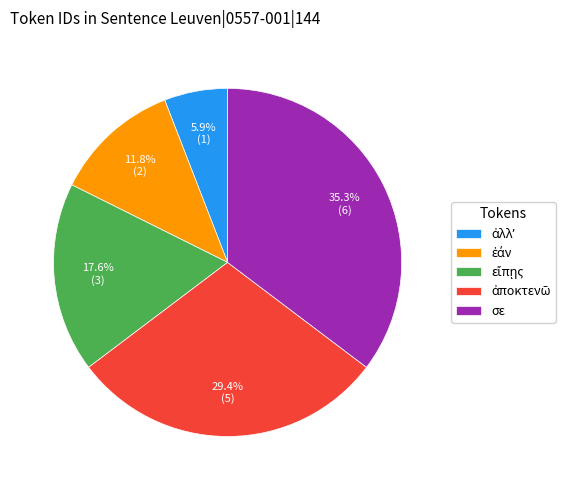

Is it true that σε is 47% of the pie?

False